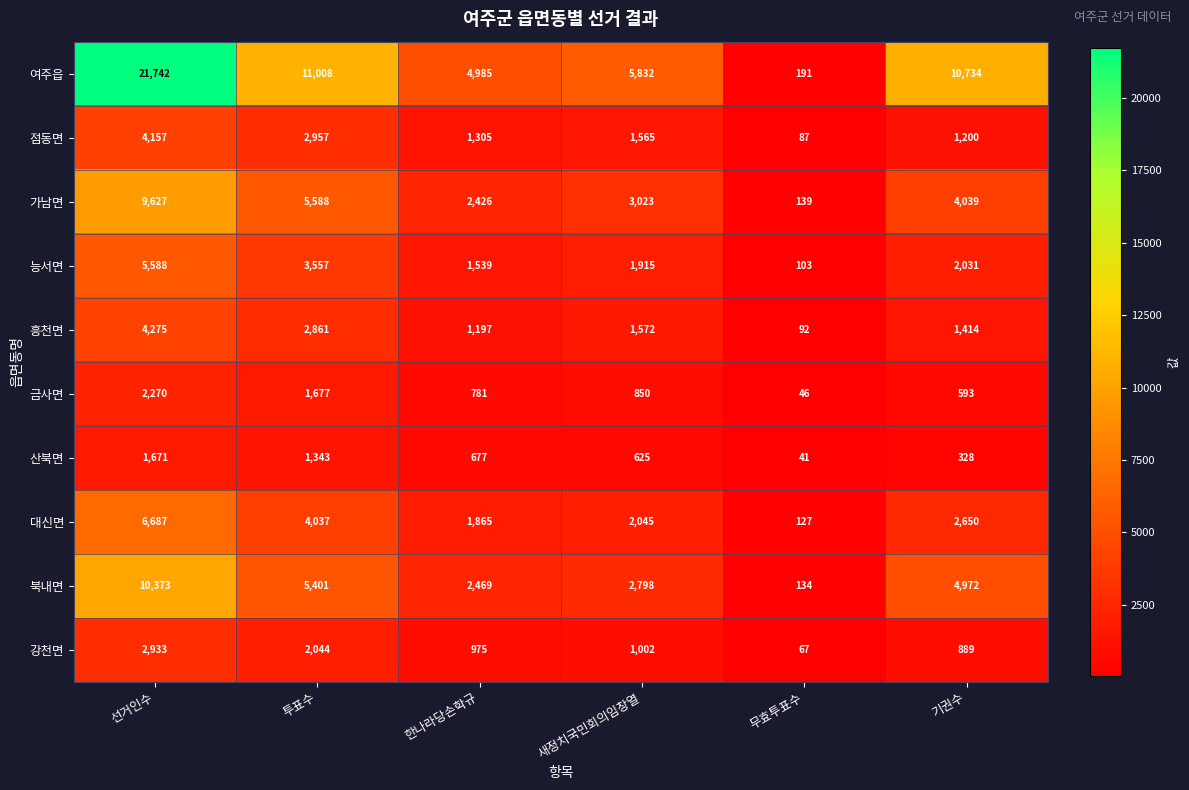

What is the maximum value for 능서면?

5588